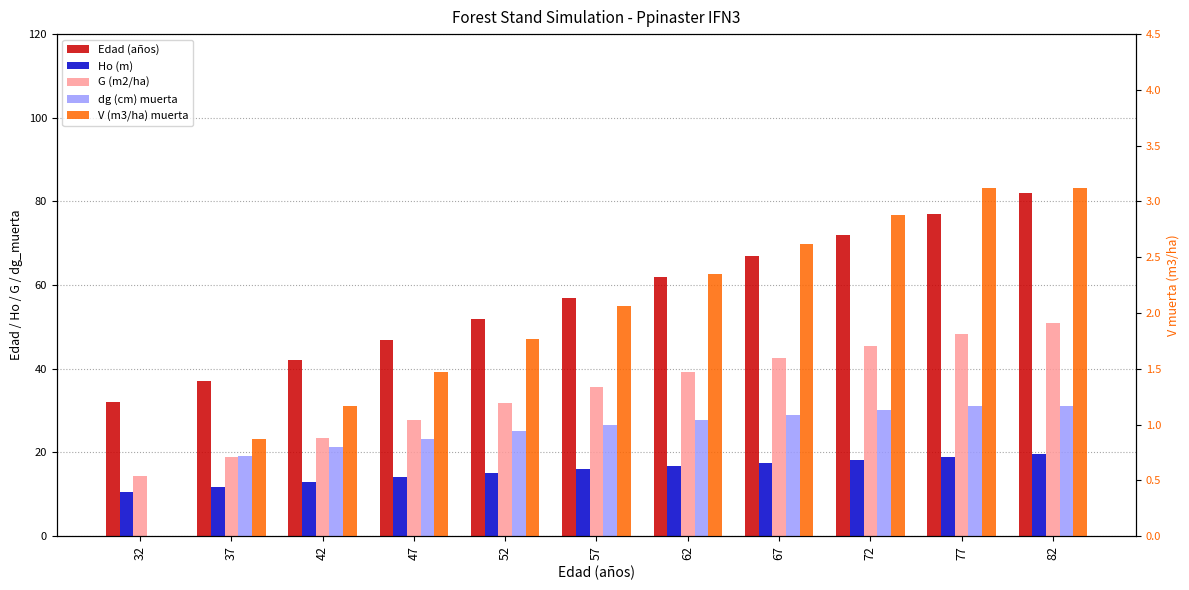

Reading right to left, list all the values displayed in this chart.

Edad (años): 82=82.0	77=77.0	72=72.0	67=67.0	62=62.0	57=57.0	52=52.0	47=47.0	42=42.0	37=37.0	32=32.0
Ho (m): 82=19.6	77=19.0	72=18.3	67=17.6	62=16.8	57=15.9	52=15.0	47=14.1	42=13.0	37=11.8	32=10.5
G (m2/ha): 82=51.0	77=48.4	72=45.6	67=42.5	62=39.2	57=35.7	52=31.9	47=27.8	42=23.5	37=18.9	32=14.3
dg (cm) muerta: 82=31.1	77=31.1	72=30.1	67=29.0	62=27.8	57=26.5	52=25.0	47=23.3	42=21.4	37=19.2	32=0.0
V (m3/ha) muerta: 82=3.1	77=3.1	72=2.9	67=2.6	62=2.4	57=2.1	52=1.8	47=1.5	42=1.2	37=0.9	32=0.0